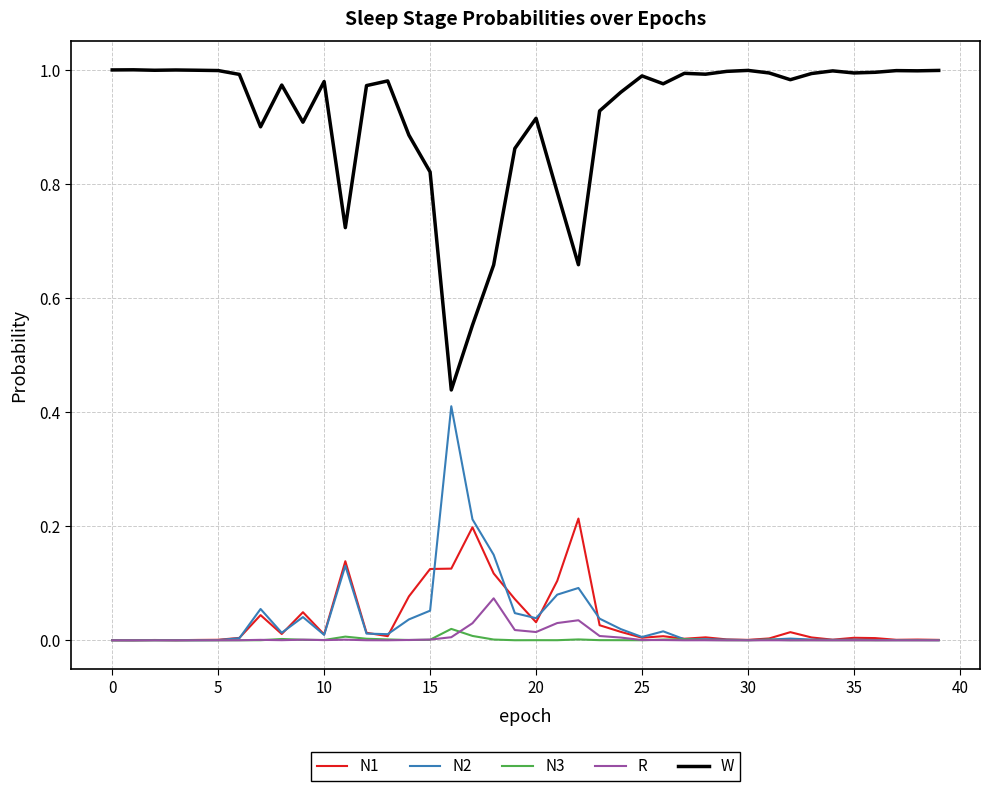

What is the sum of all N2 values?

1.5